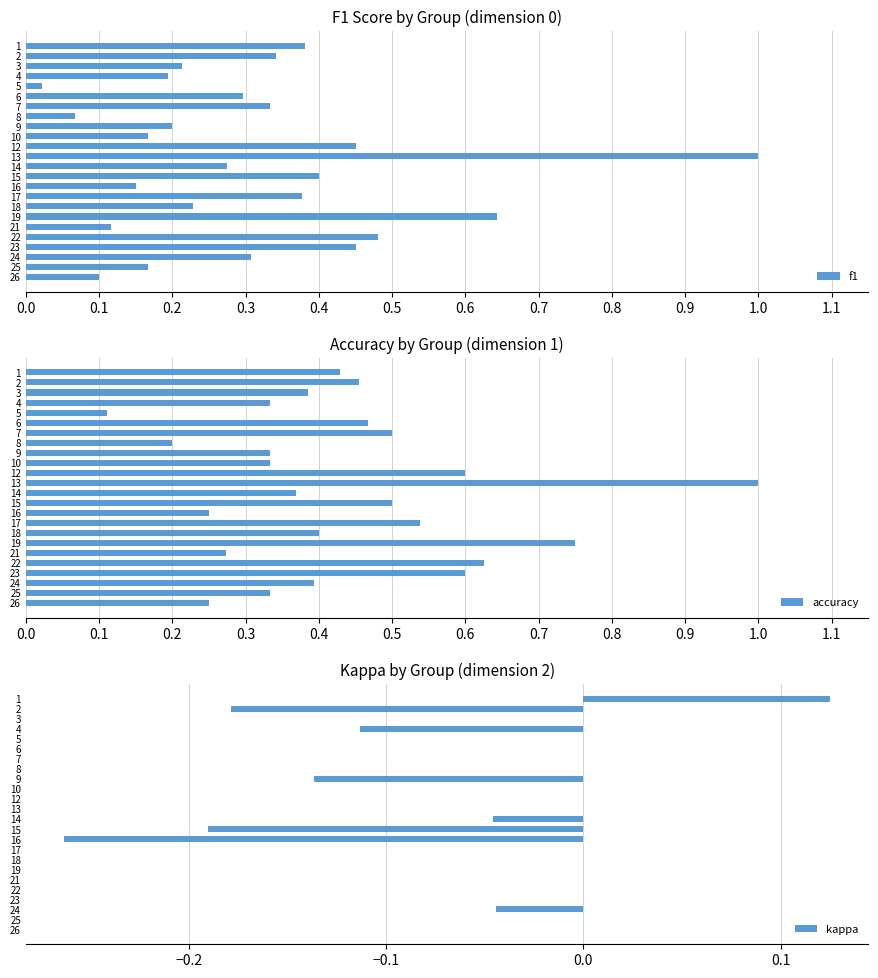

Is it true that f1 equals 0.4 at 3?

False